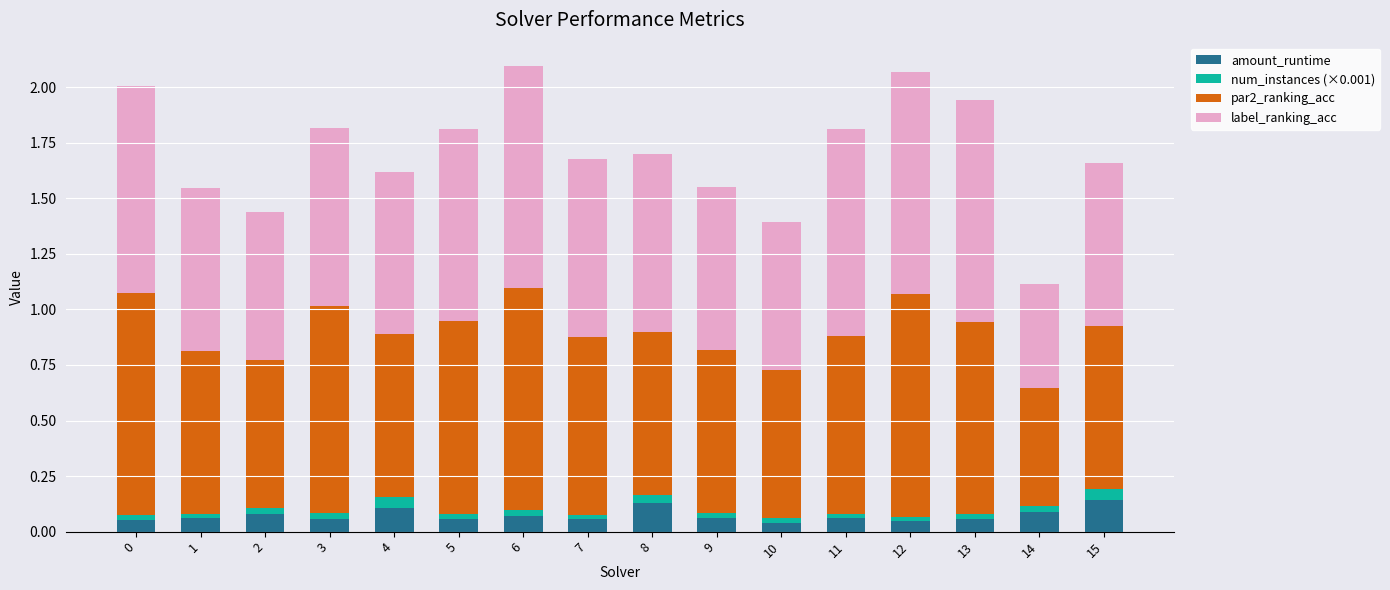

Is it true that amount_runtime equals 0.1 at 13?

True